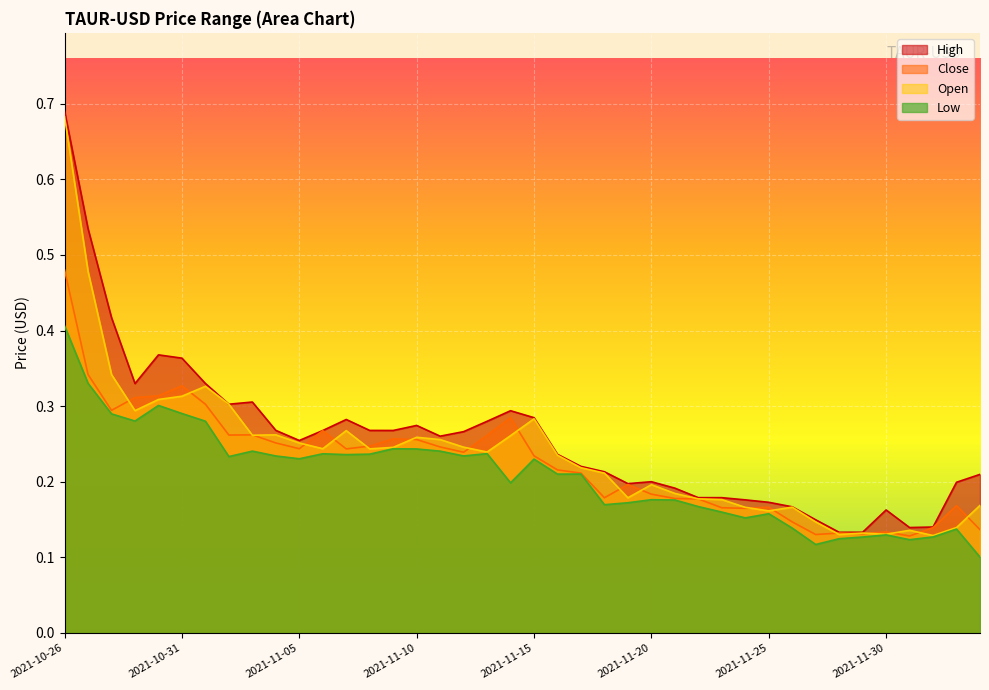

Between 2021-12-04 and 2021-11-30, which is larger?

2021-12-04